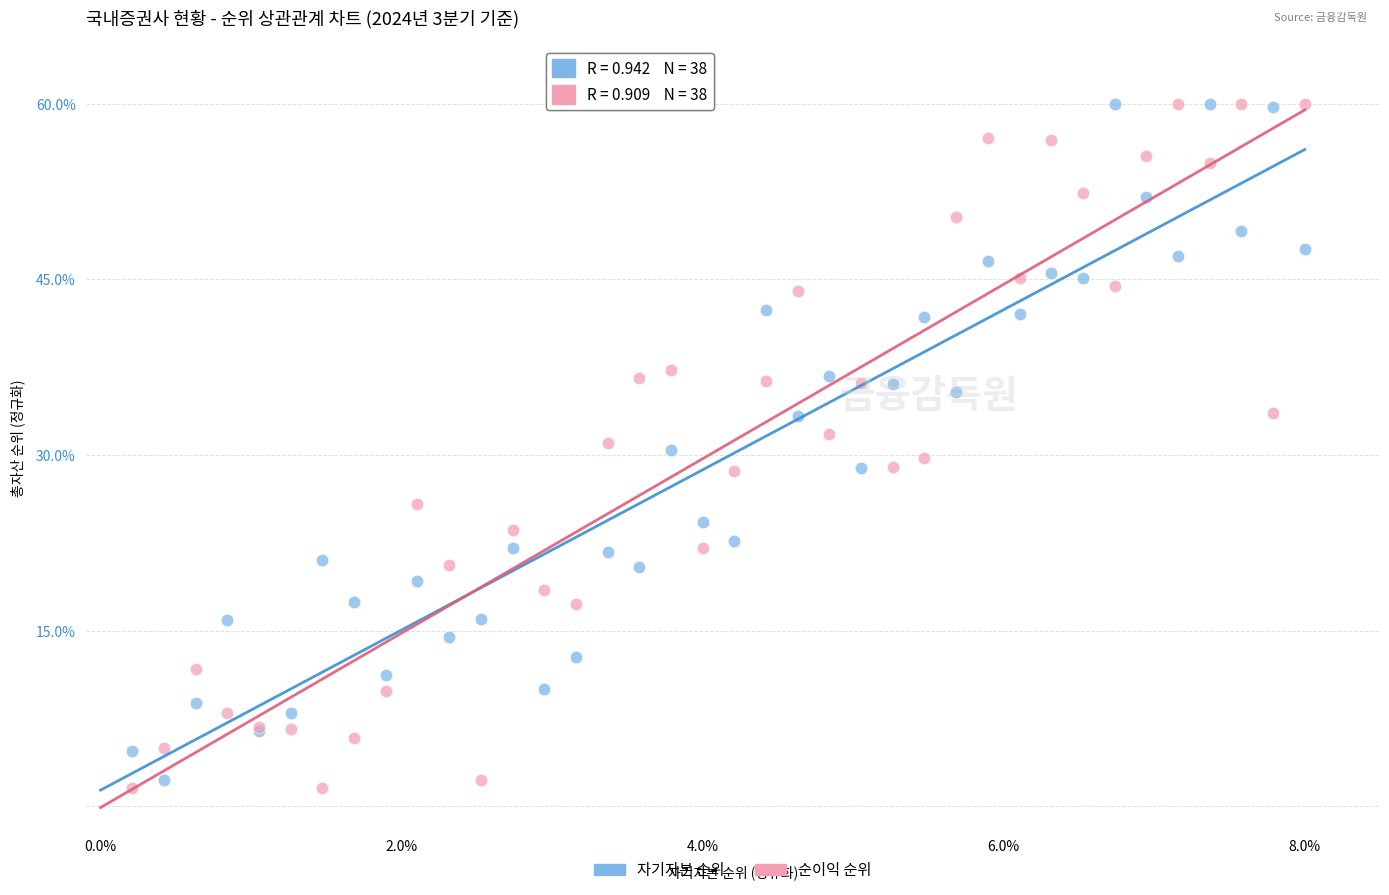

What is the X range (max minus min) for the scatter plot?

7.8